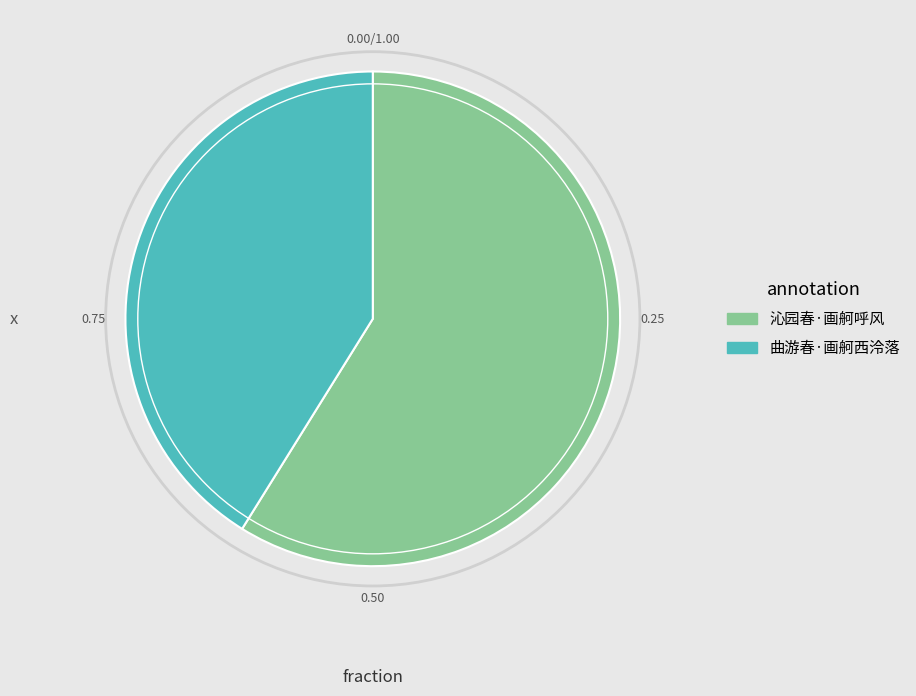

Approximately how many times larger is the value at 沁园春·画舸呼风 compared to 曲游春·画舸西泠落?

1.4